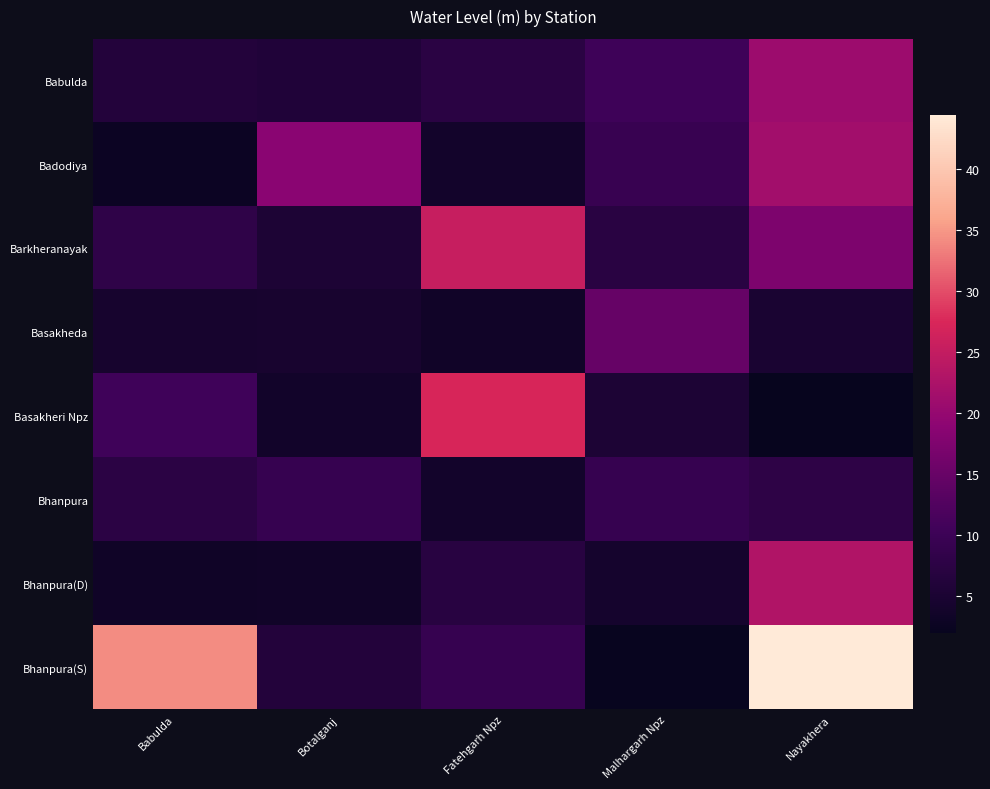

Reading right to left, what are all the values shown in this chart?

Babulda: Nayakhera=20.8	Malhargarh Npz=10.4	Fatehgarh Npz=7.4	Botalganj=5.9	Babulda=6.2
Badodiya: Nayakhera=21.4	Malhargarh Npz=9.4	Fatehgarh Npz=3.9	Botalganj=18.9	Babulda=2.8
Barkheranayak: Nayakhera=17.2	Malhargarh Npz=7.2	Fatehgarh Npz=25.4	Botalganj=5.5	Babulda=8.1
Basakheda: Nayakhera=4.9	Malhargarh Npz=14.8	Fatehgarh Npz=3.5	Botalganj=4.6	Babulda=4.4
Basakheri Npz: Nayakhera=2.0	Malhargarh Npz=5.4	Fatehgarh Npz=27.3	Botalganj=3.8	Babulda=10.5
Bhanpura: Nayakhera=8.0	Malhargarh Npz=9.2	Fatehgarh Npz=3.9	Botalganj=9.2	Babulda=7.6
Bhanpura(D): Nayakhera=22.9	Malhargarh Npz=4.2	Fatehgarh Npz=7.1	Botalganj=3.6	Babulda=3.5
Bhanpura(S): Nayakhera=44.4	Malhargarh Npz=2.2	Fatehgarh Npz=9.1	Botalganj=6.2	Babulda=34.3